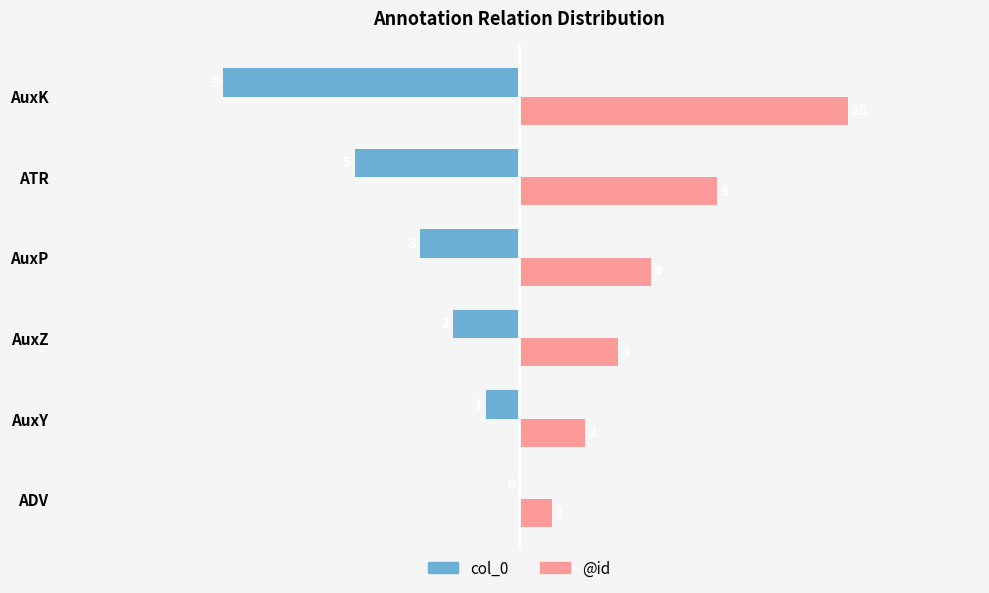

How many data points does each series have?

6